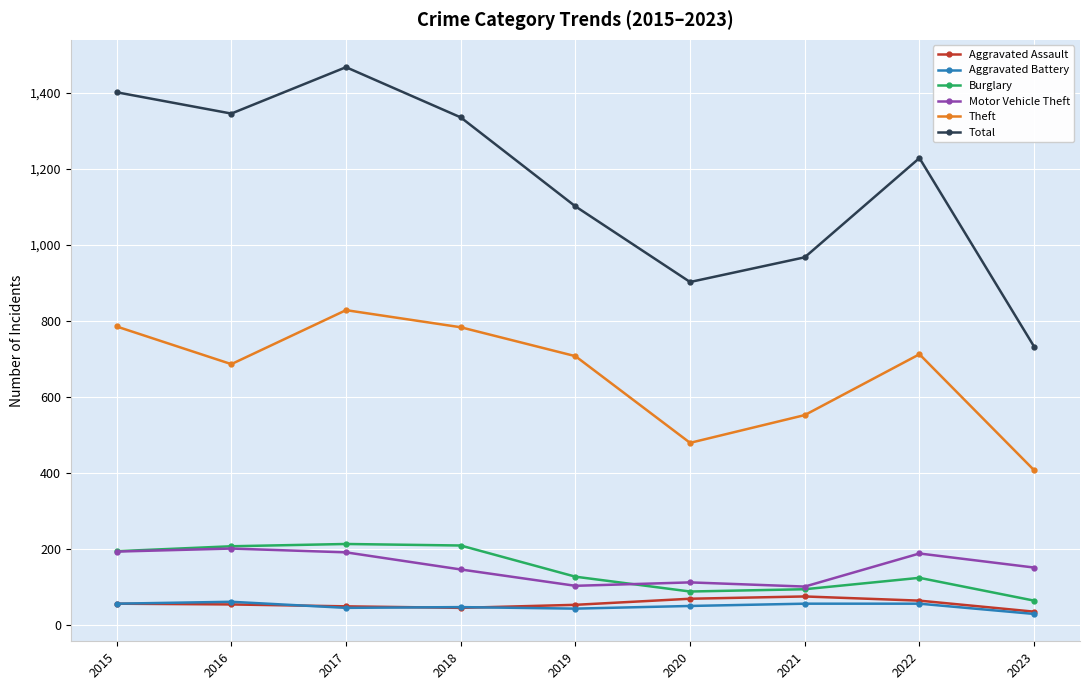

The value of Aggravated Assault at 2016 is 54. True or false?

True